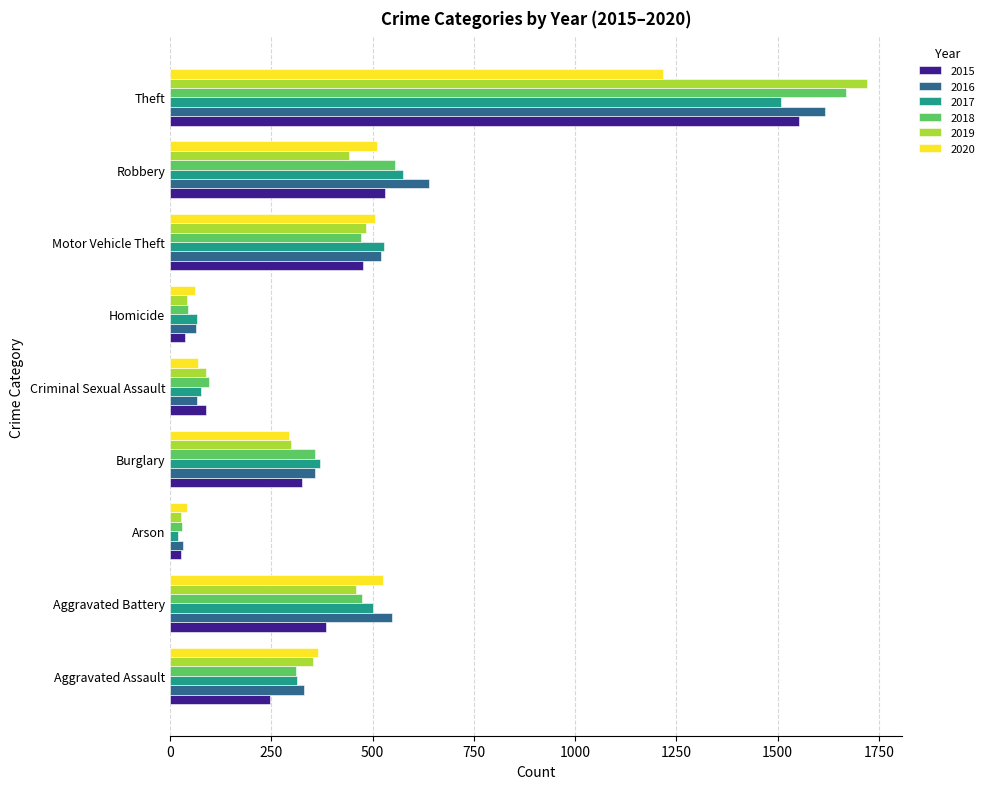

Which series has the largest range (max minus min)?

2019